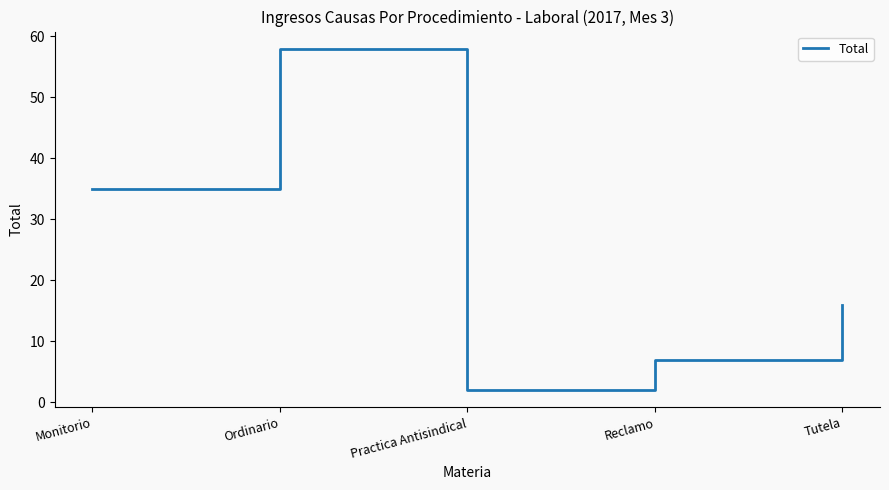

Where is the data nearest to the value 30?

Monitorio